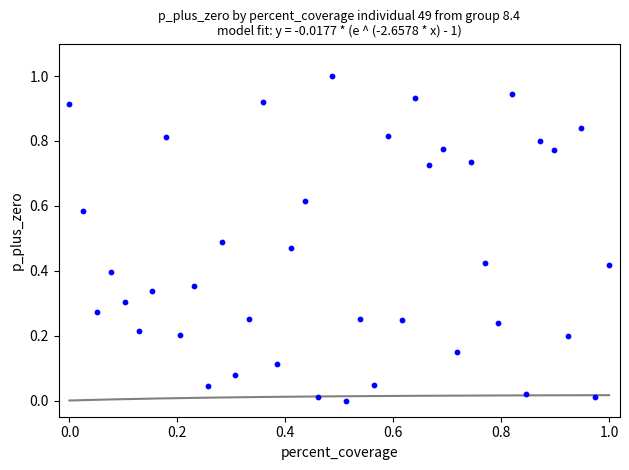

What is the range of X values (max minus min)?

1.0